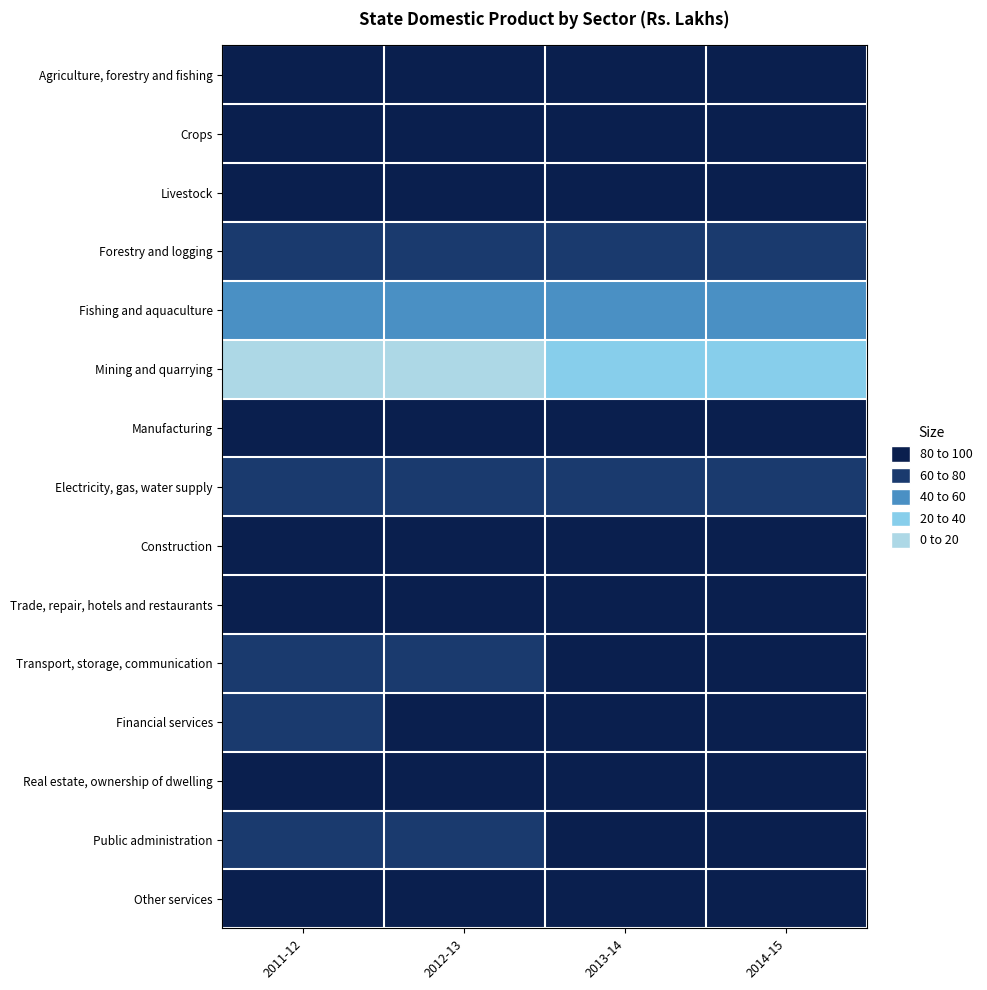

Between 2013-14 and 2011-12, which is larger?

2013-14